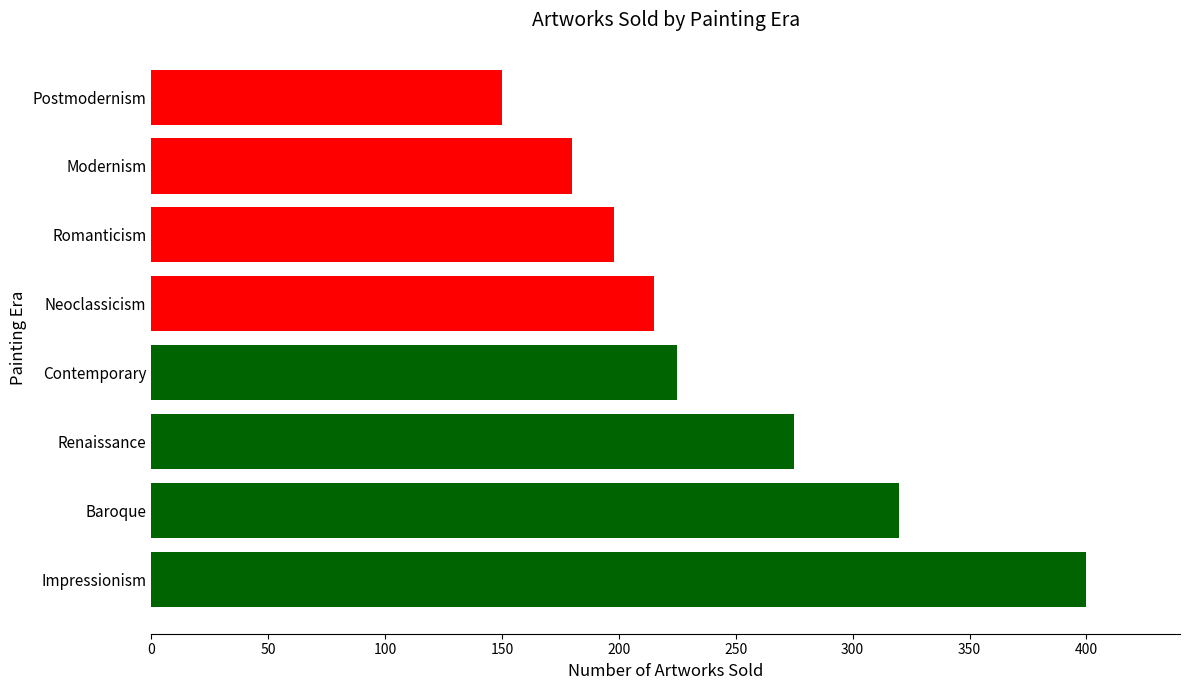

Between Impressionism and Romanticism, which is larger?

Impressionism